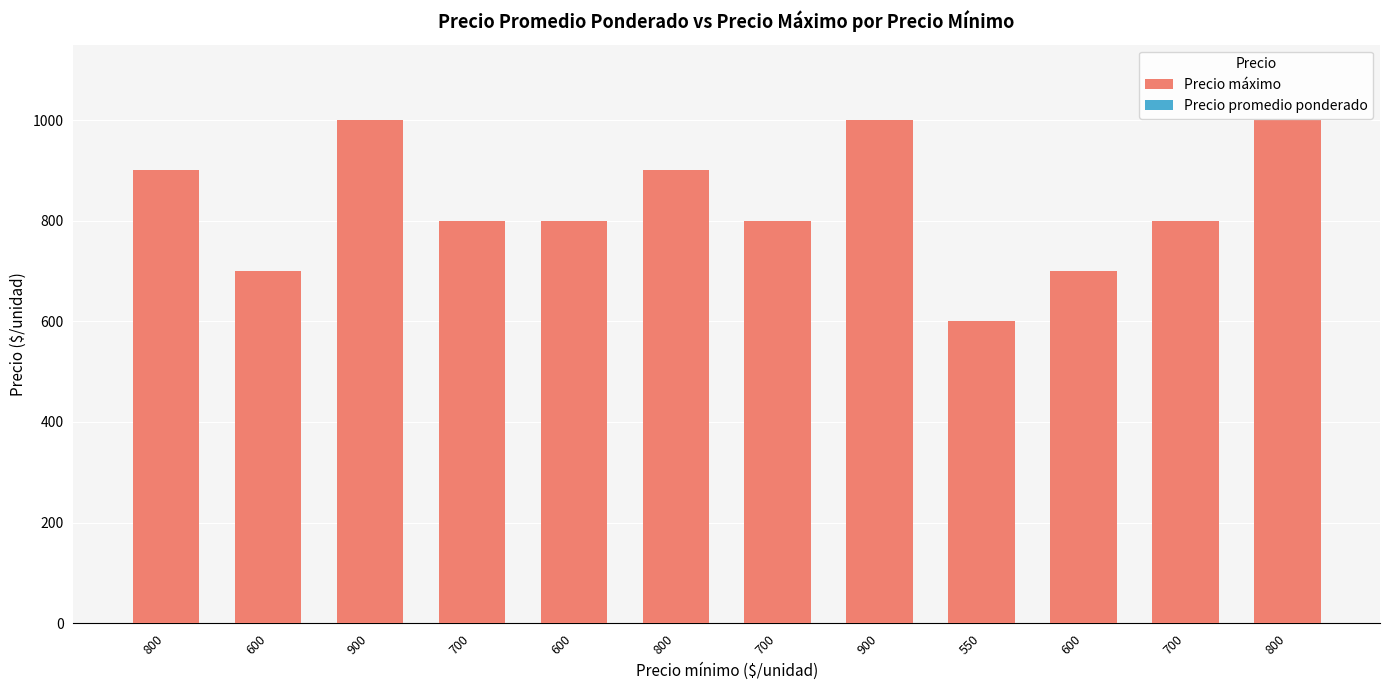

How many data points does each series have?

12